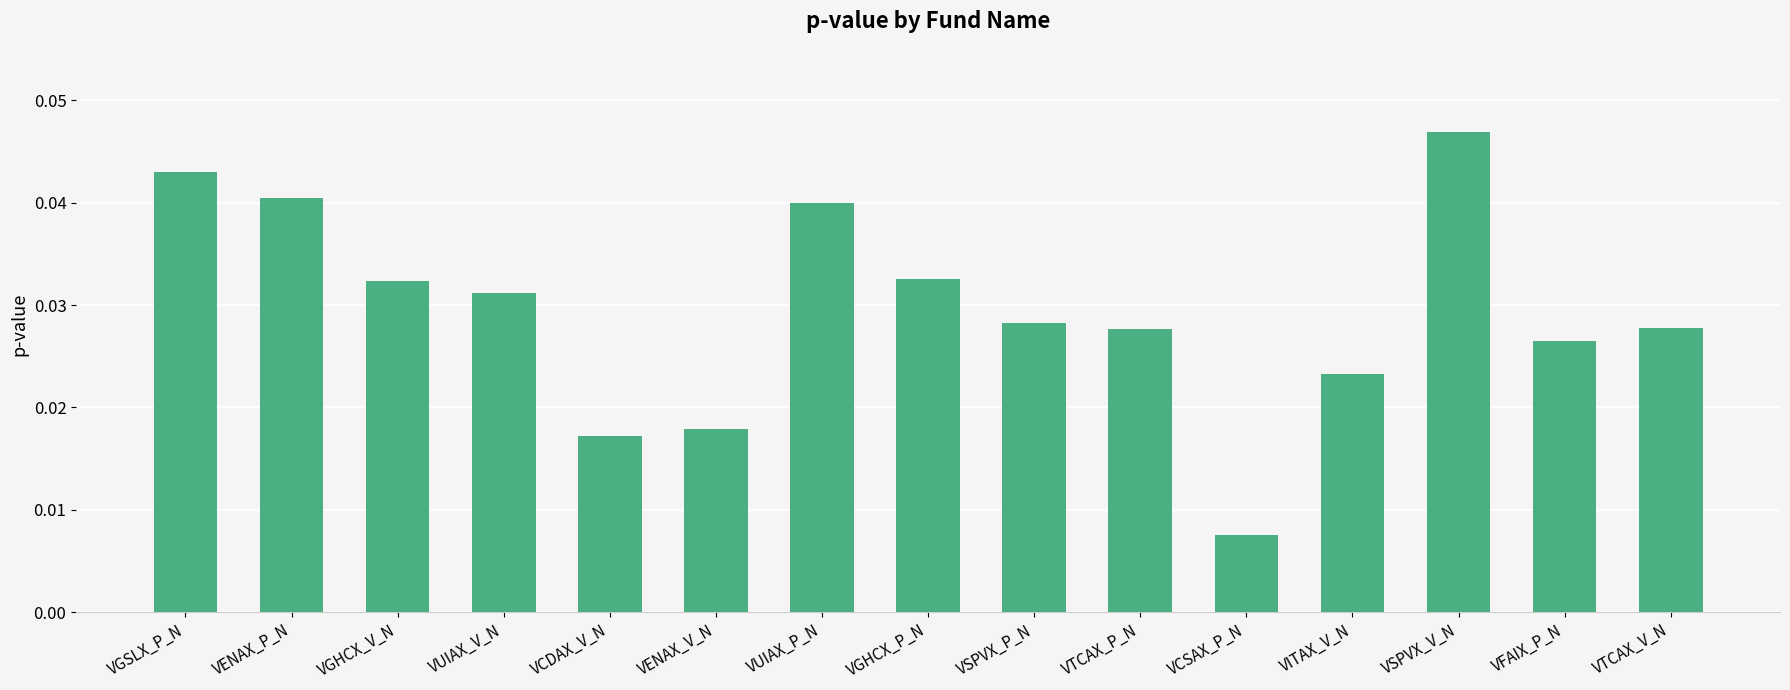

Between VUIAX_V_N and VITAX_V_N, which is larger?

VUIAX_V_N